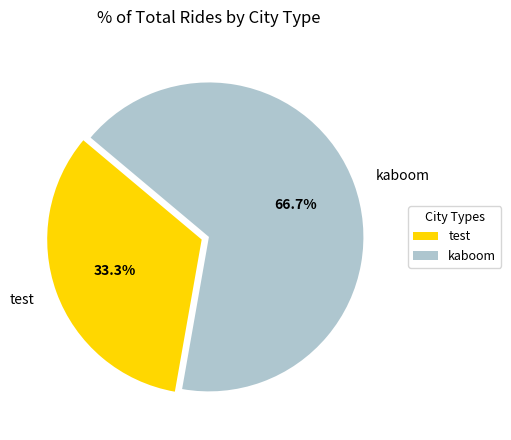

Is there any slice that represents more than half of the pie?

Yes